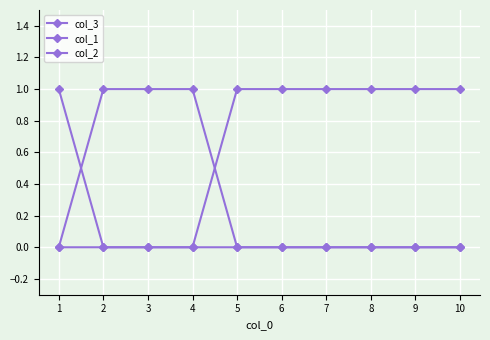

How many times do col_2 and col_3 cross each other?

1